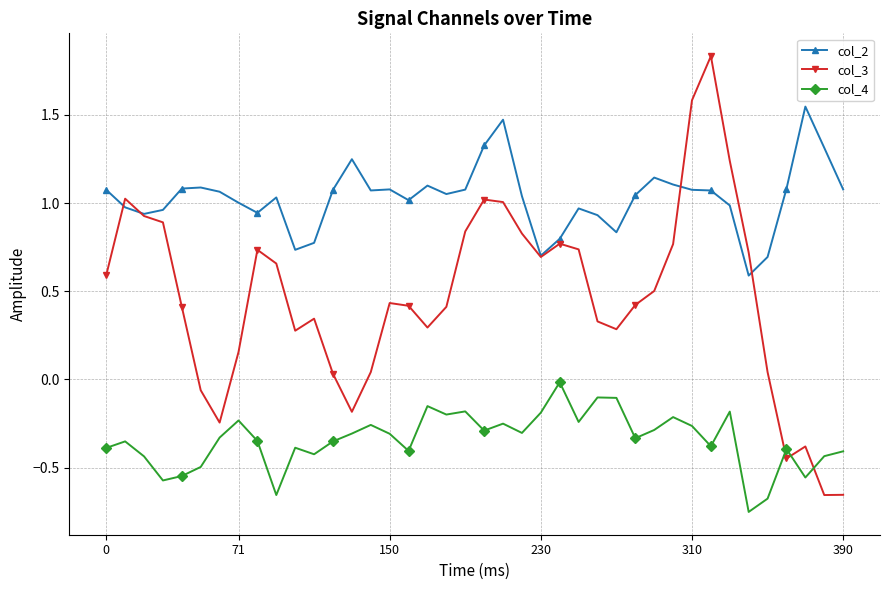

True or false: col_2 has more than 1 interior local peaks.

True